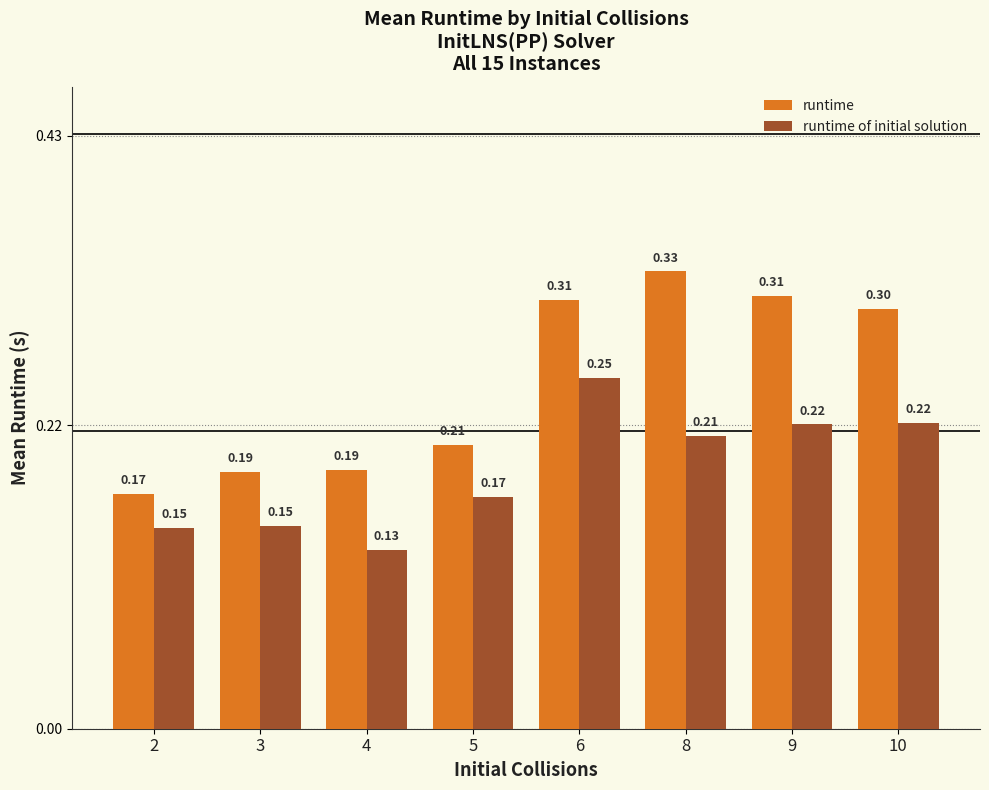

Count the runtime of initial solution values in the range 0 to 1.

8